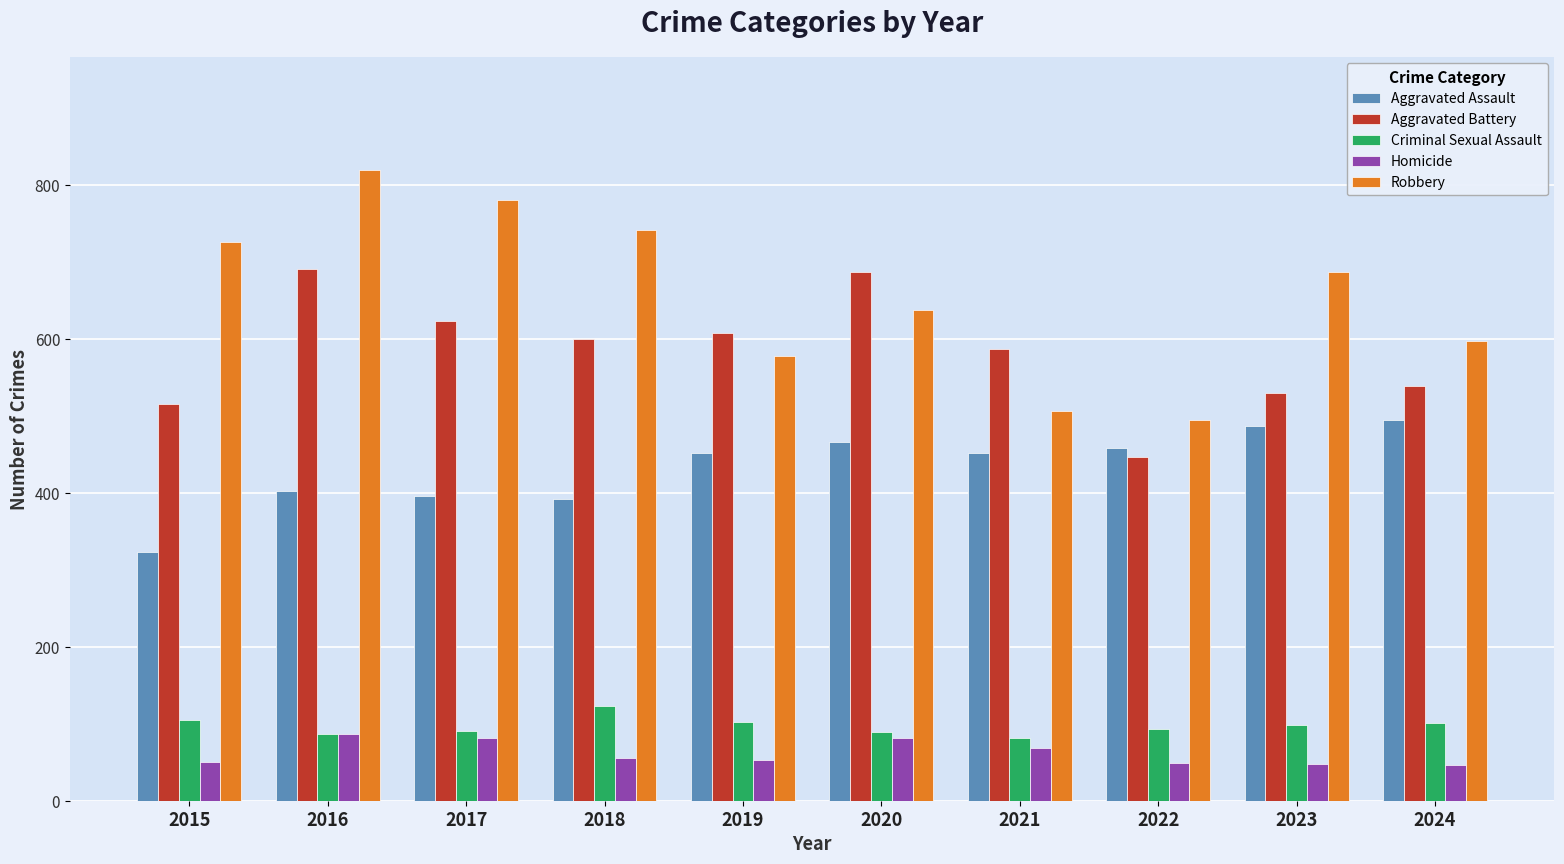

What is the approximate value of Aggravated Assault at 2020?

466